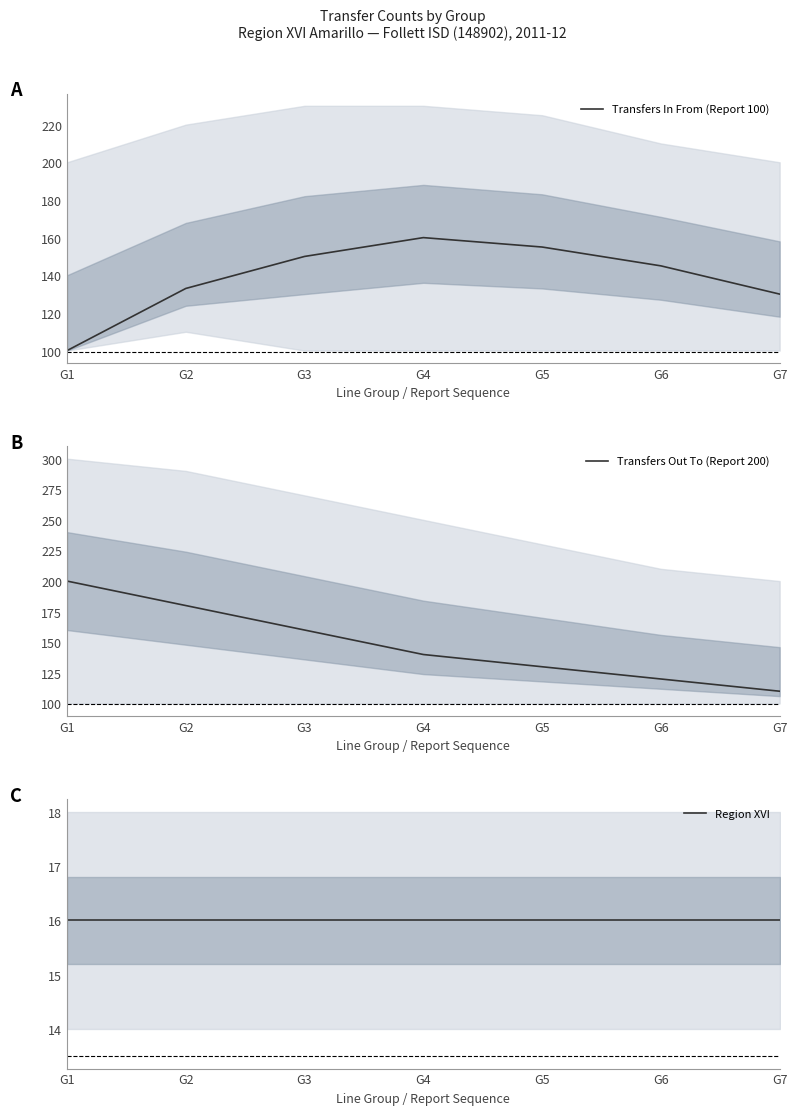

Which series ends up on top after the final intersection of Transfers Out To (Report 200) and Transfers In From (Report 100)?

Transfers In From (Report 100)